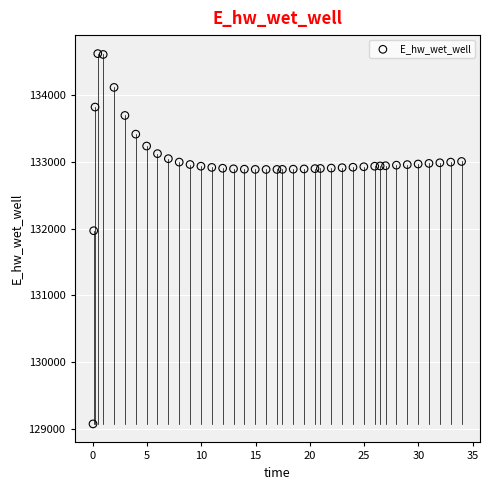

What Y value in the scatter plot is closest to 131848?

131969.6